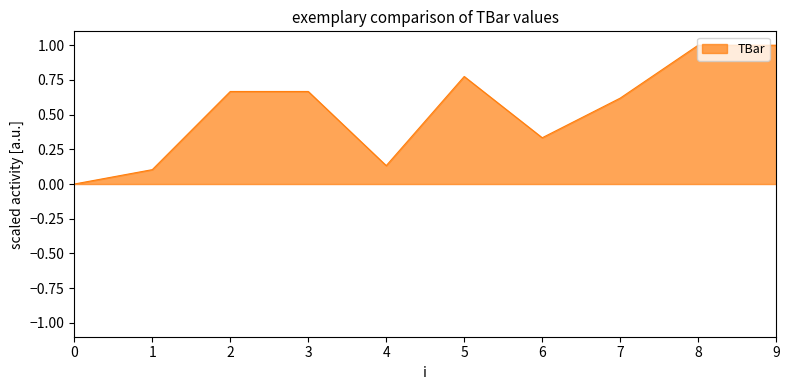

What is the change in value from 2 to 4?

-0.5